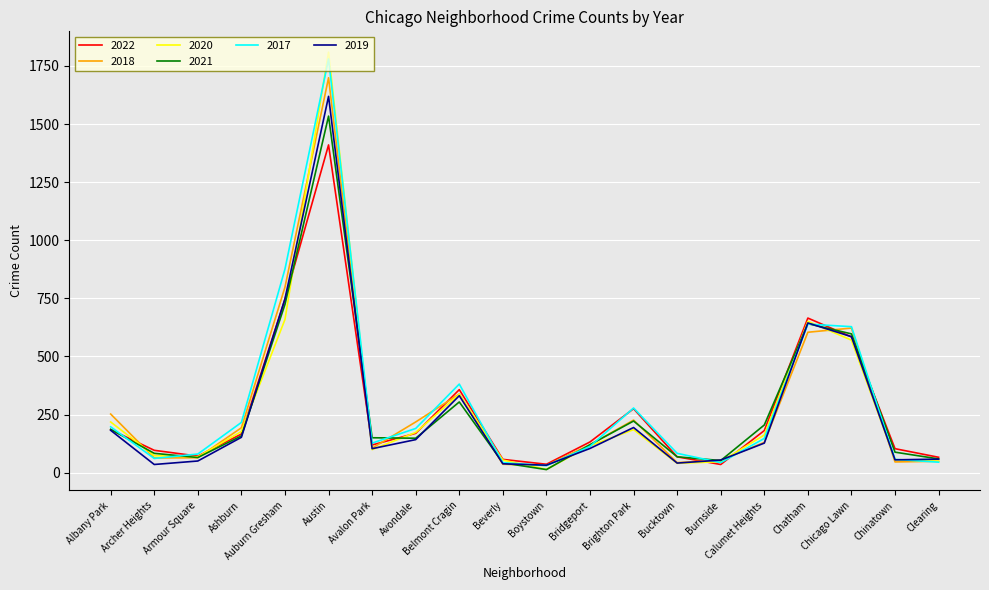

The 2021 series shows 120 at Bridgeport. True or false?

True